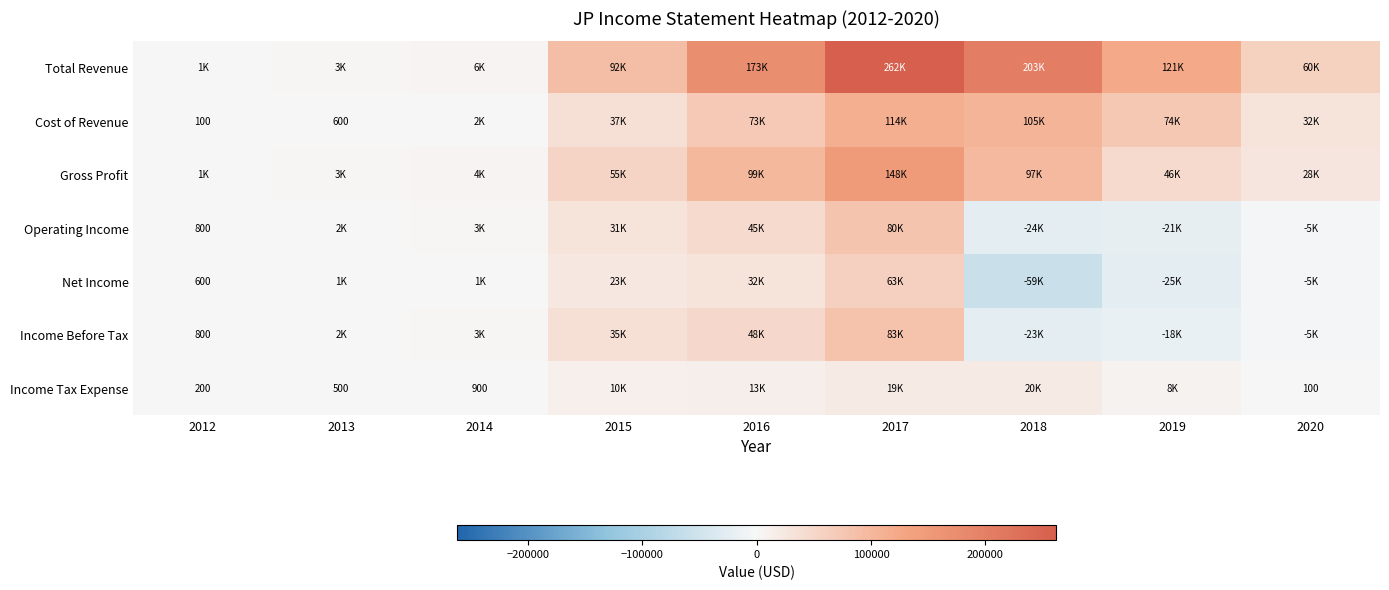

Is it true that Income Before Tax equals 254 at 2012?

False